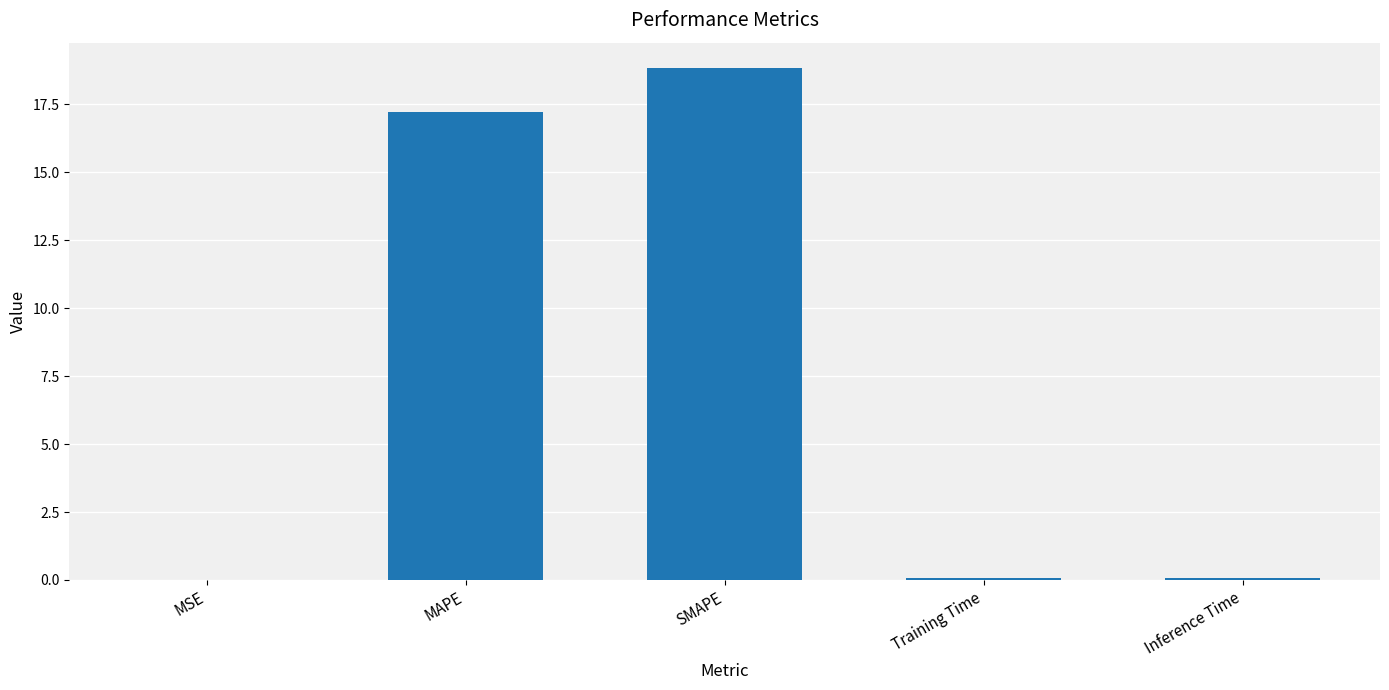

At which label is the value closest to 9?

MAPE